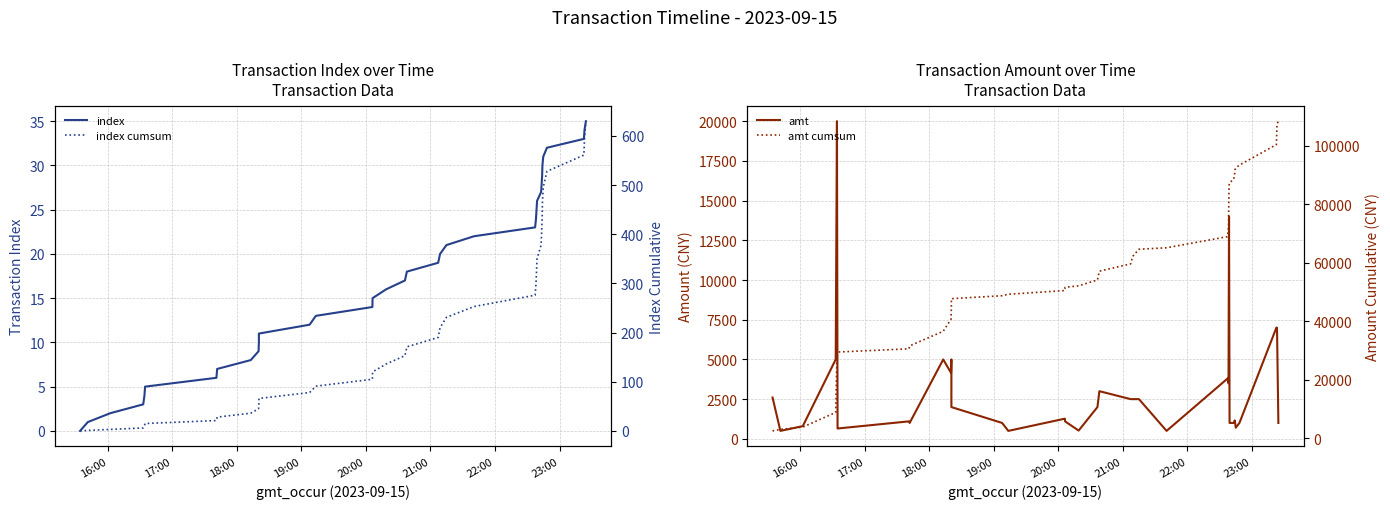

What is the highest value of the amt cumsum series?

108451.1